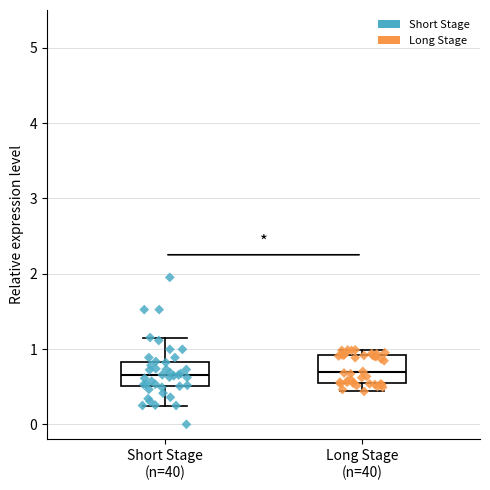

Where does the upper whisker of the box for Short Stage (n=40) end on the y-axis? The values are not printed on the chart, so give them approximately, as read against the axis.

1.2